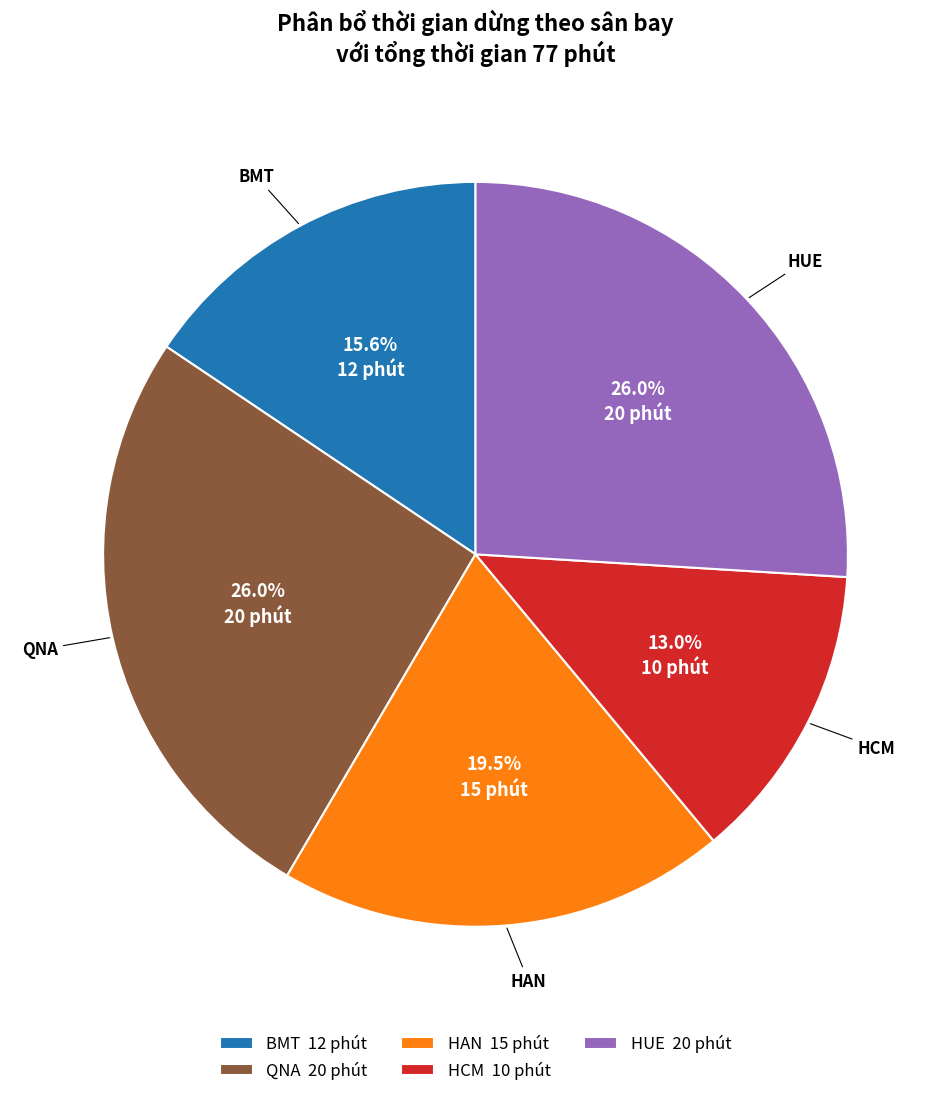

What percentage is the HUE slice, to the nearest percent?

26%